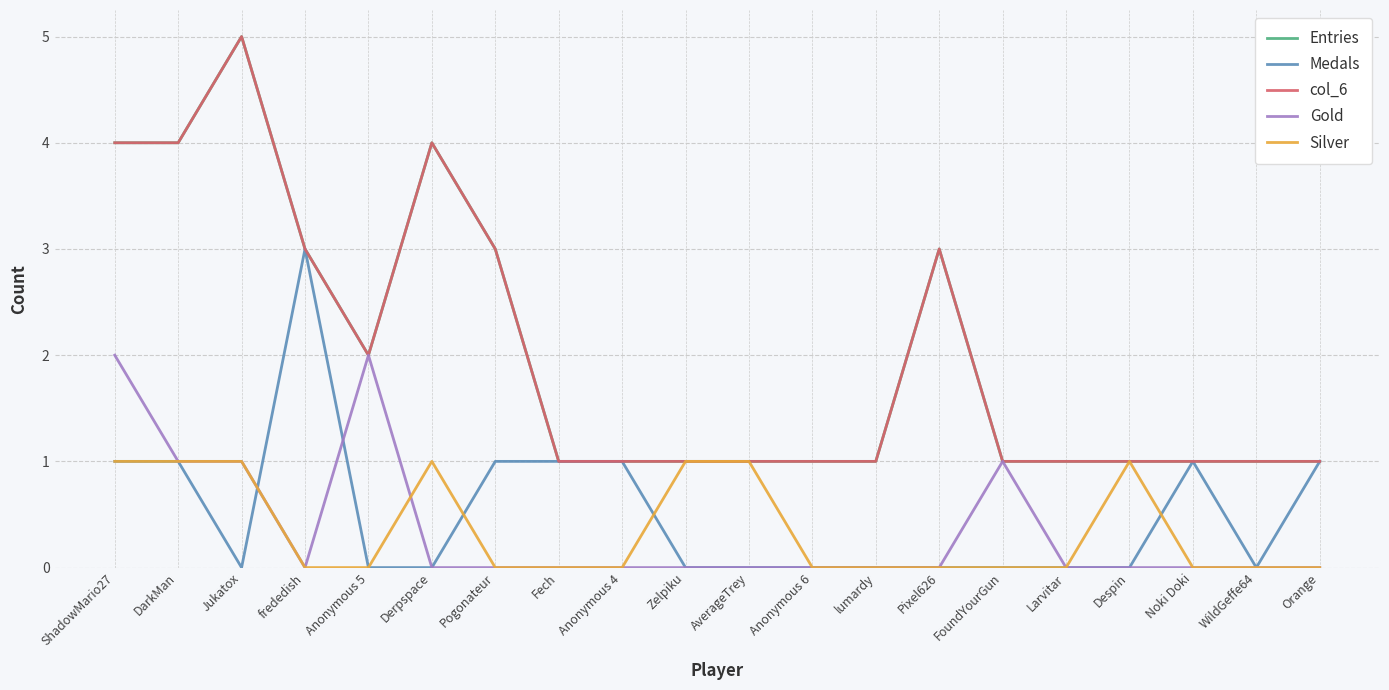

Reading left to right, transcribe all the data shown in this chart.

Entries: 4	4	5	3	2	4	3	1	1	1	1	1	1	3	1	1	1	1	1	1
Medals: 1	1	0	3	0	0	1	1	1	0	0	0	0	0	0	0	0	1	0	1
col_6: 4	4	5	3	2	4	3	1	1	1	1	1	1	3	1	1	1	1	1	1
Gold: 2	1	1	0	2	0	0	0	0	0	0	0	0	0	1	0	0	0	0	0
Silver: 1	1	1	0	0	1	0	0	0	1	1	0	0	0	0	0	1	0	0	0